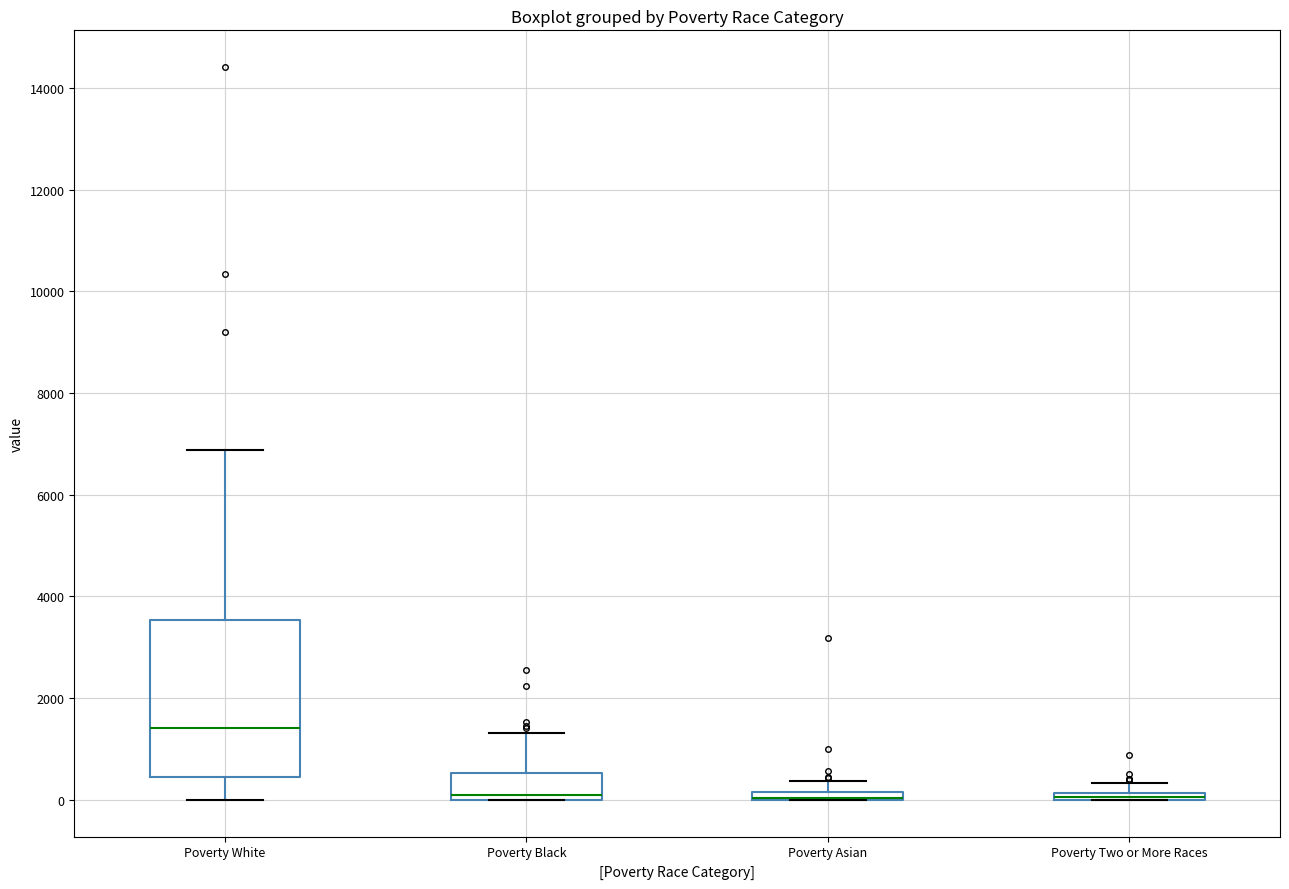

Comparing the boxes themselves (not the whiskers), which one is the tallest?

Poverty White